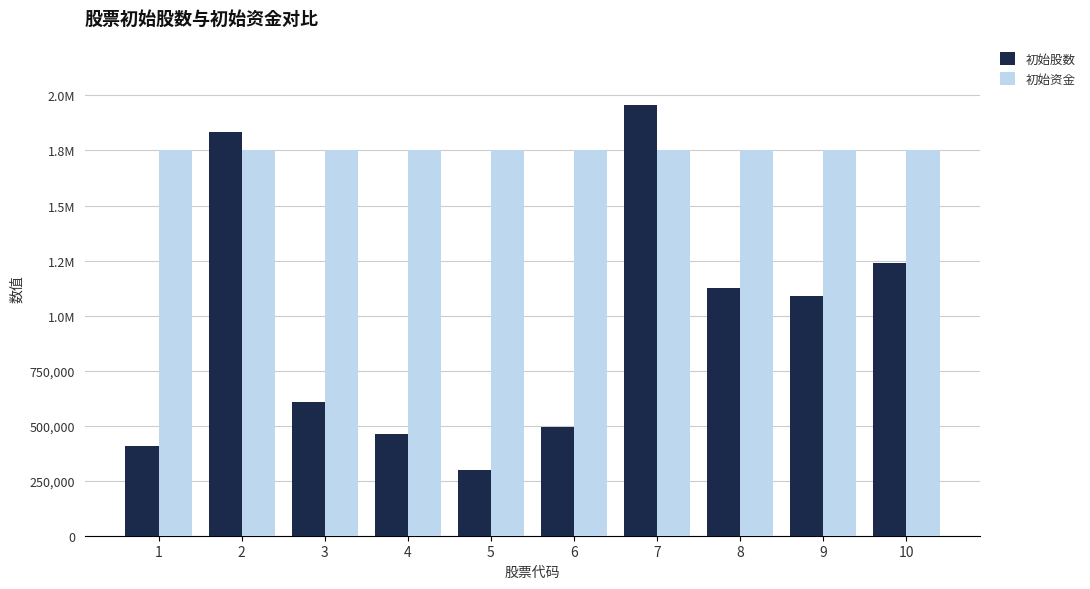

Is it true that 初始资金 equals 1086924.8 at 9?

False